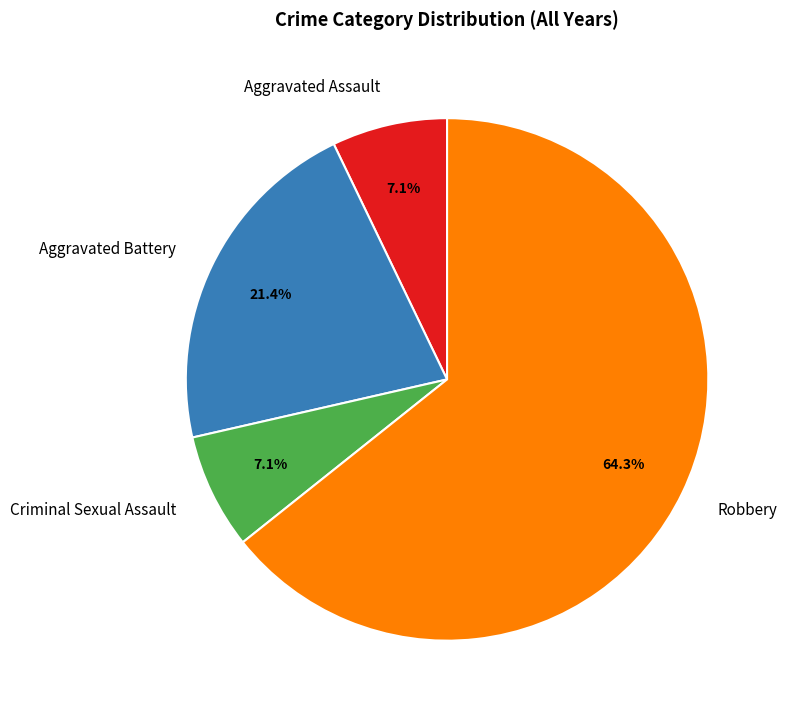

Combined, do Robbery and Aggravated Assault account for over 50%?

Yes